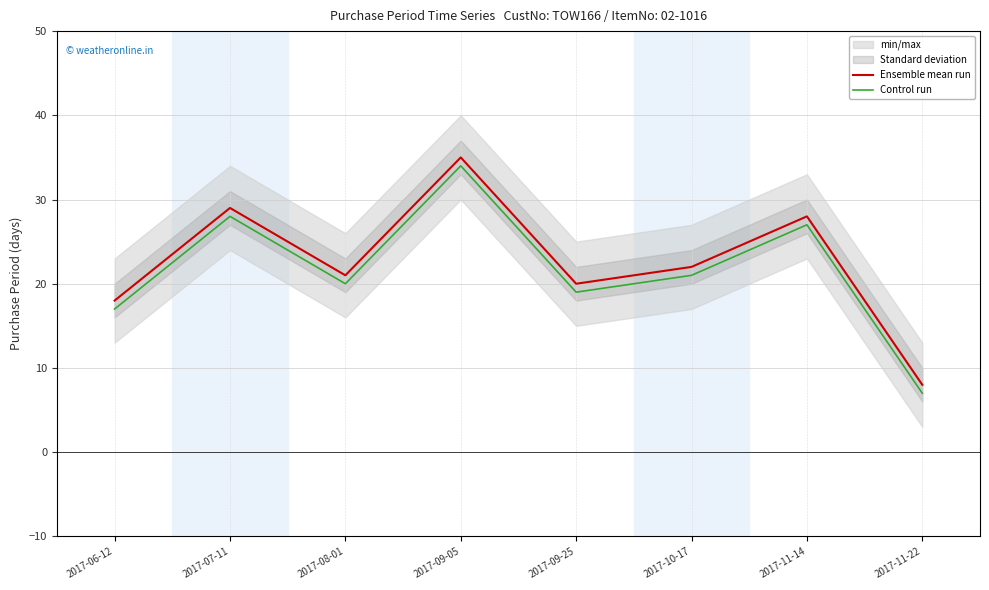

Is the value of Ensemble mean run at 2017-09-05 greater than the value of Control run at 2017-08-01?

Yes